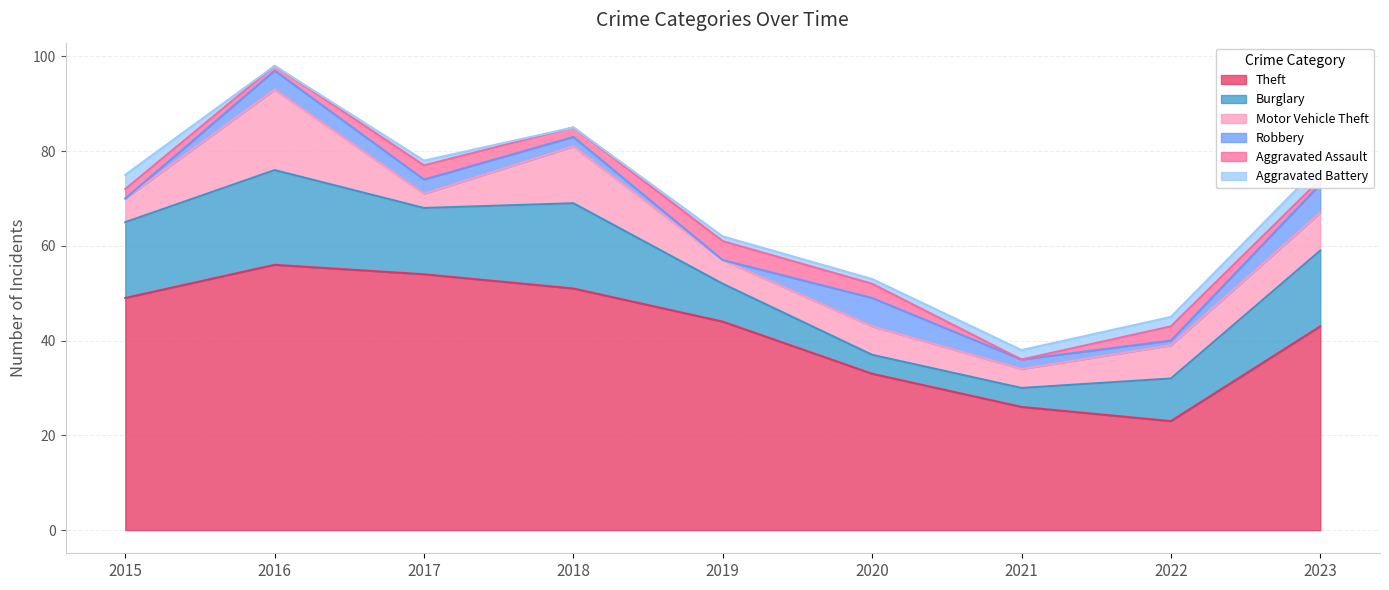

How many data points does each series have?

9